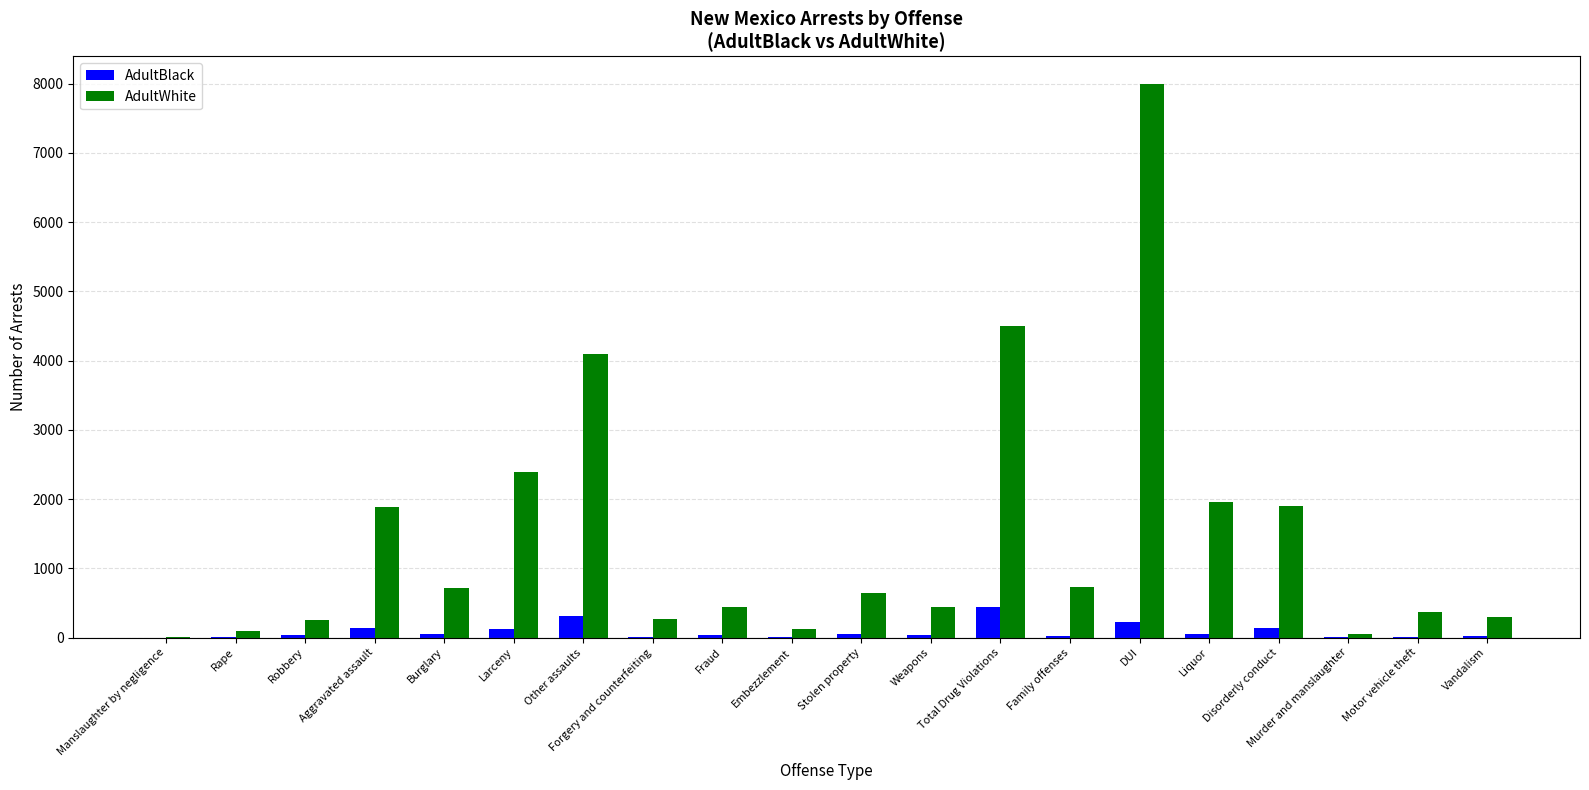

What is the greatest value displayed?

7994